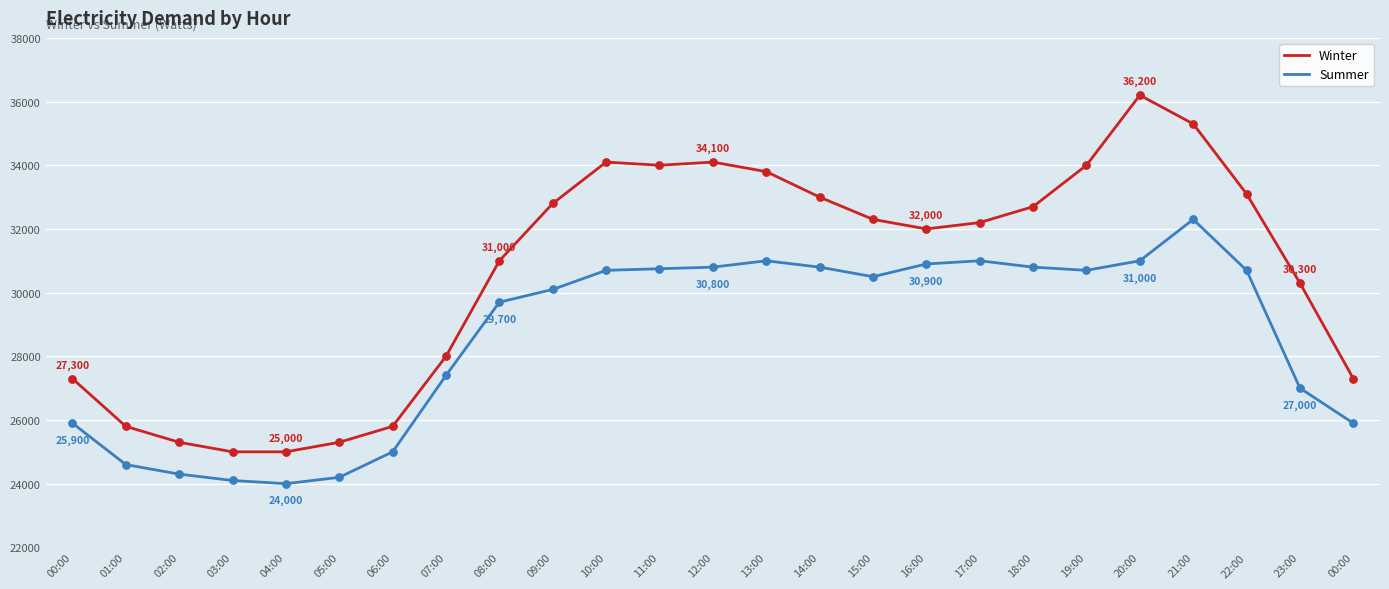

What are all the series names shown in the legend?

Winter, Summer